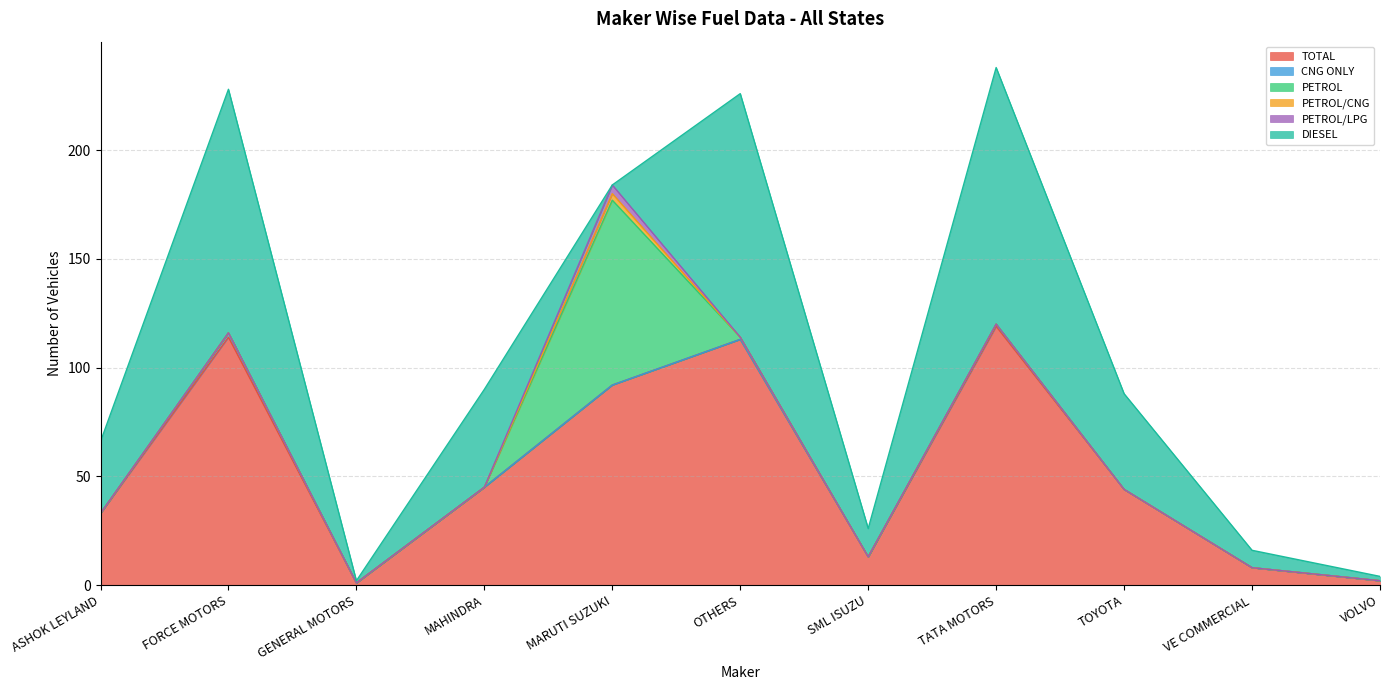

How many CNG ONLY values are between 0 and 1?

10